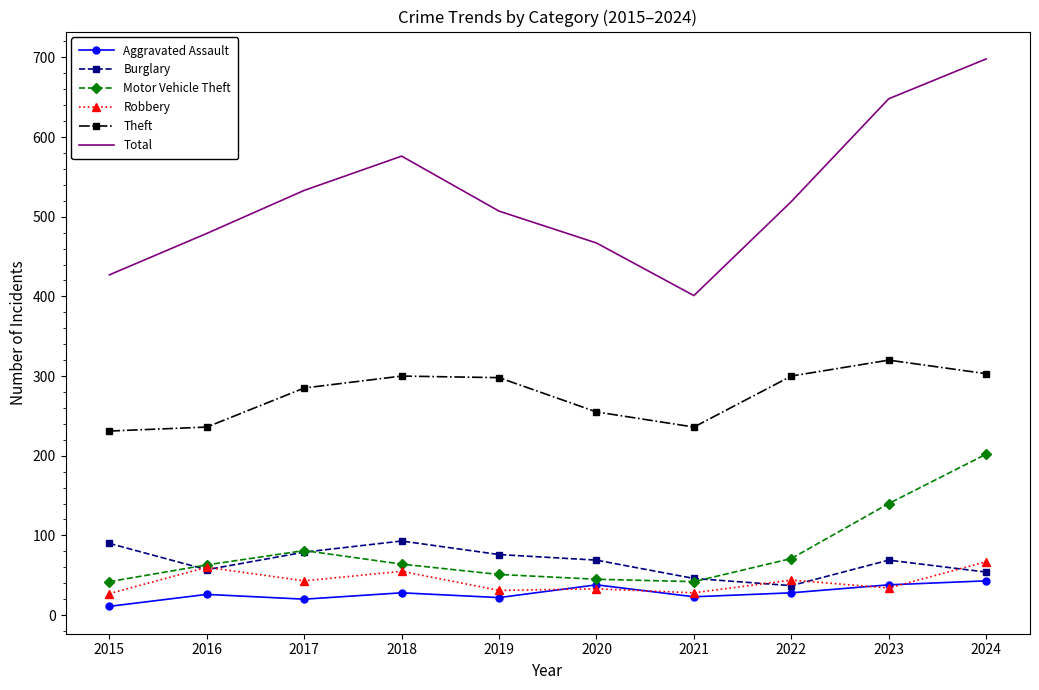

At which category is the sum across all series the highest?

2024